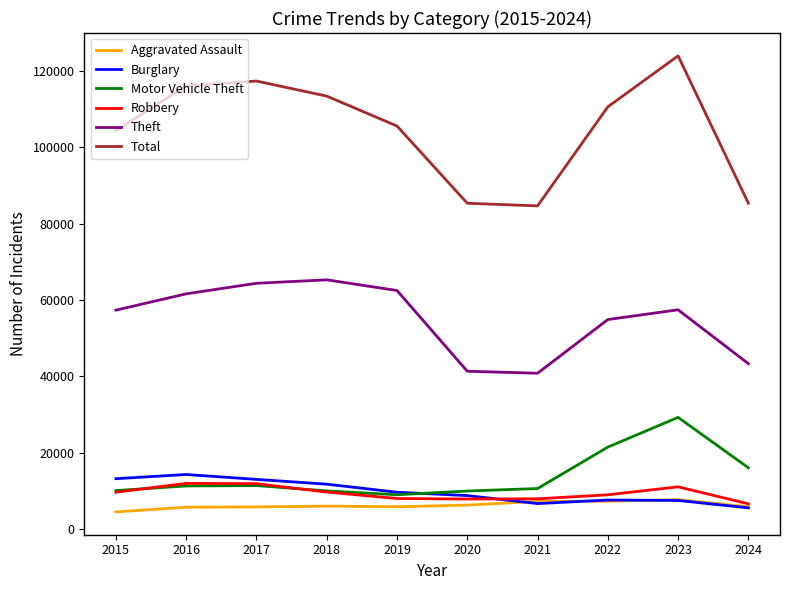

What is the difference between the maximum and second lowest values in the Motor Vehicle Theft series?

19290